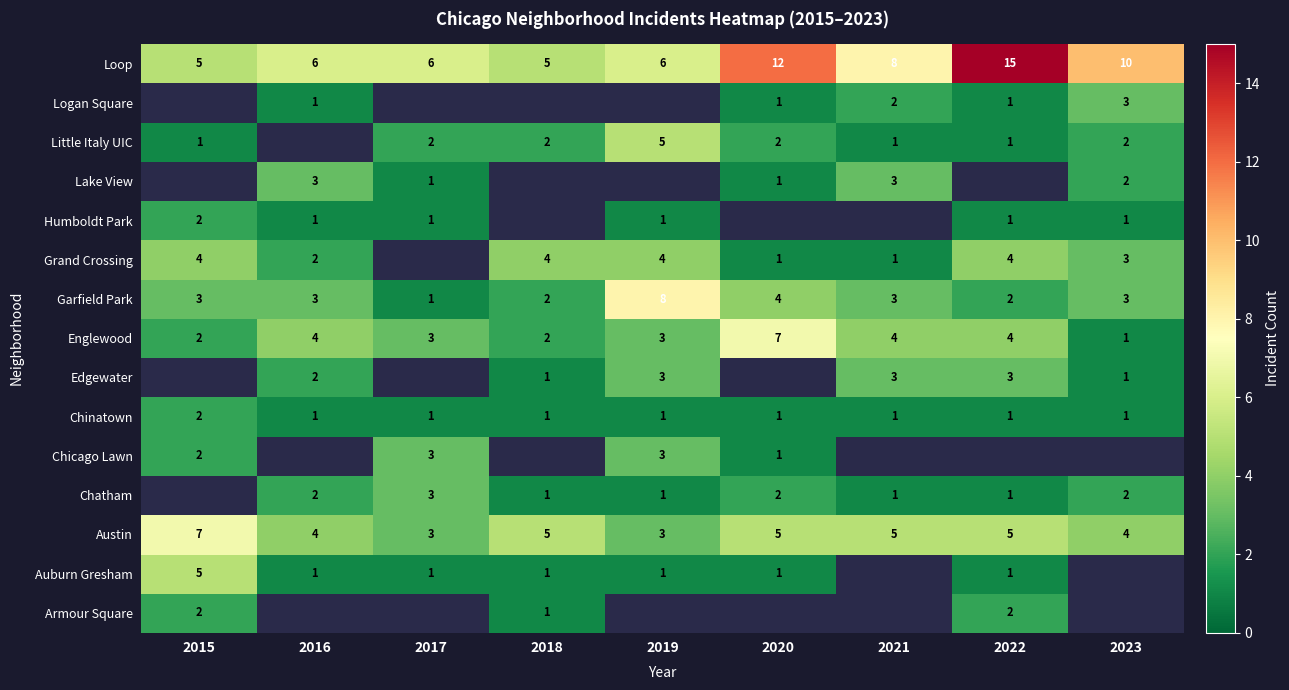

The value of Chinatown at 2022 is 1. True or false?

True